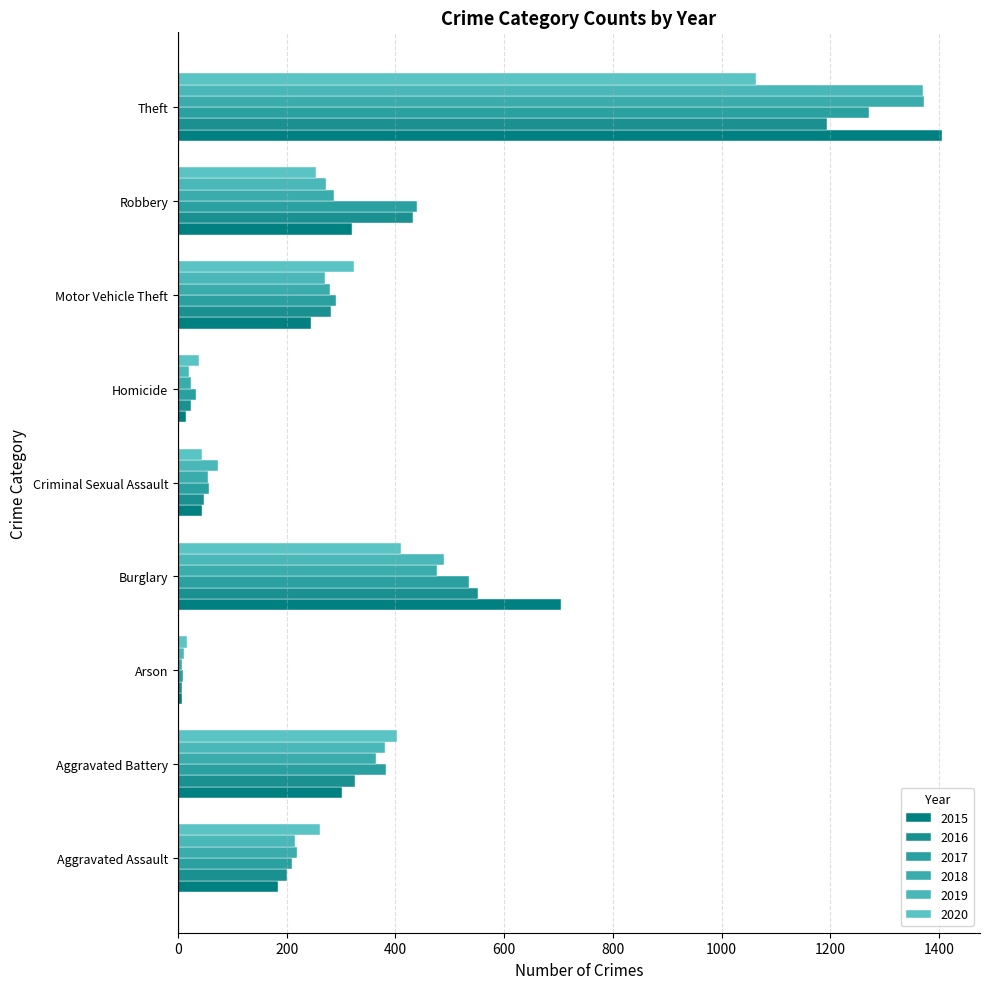

How many series are shown in this chart?

6